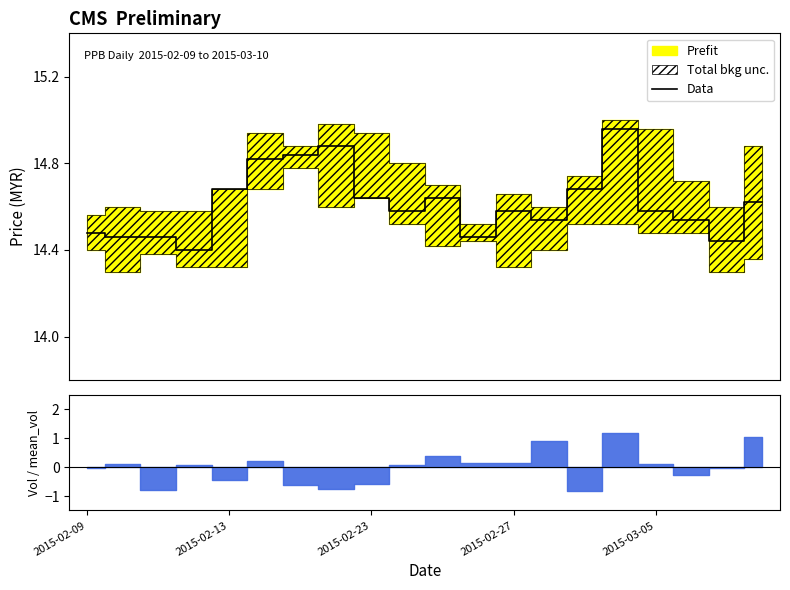

What is the difference between the second highest and minimum values?

0.5